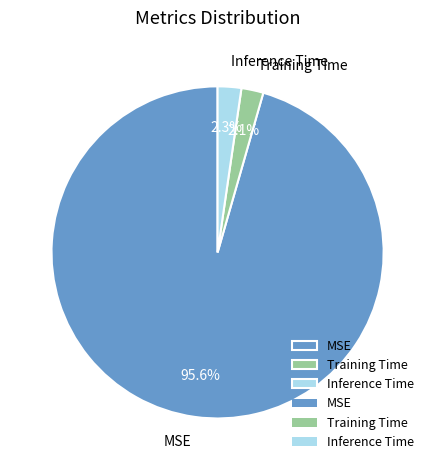

Which slice is the largest?

MSE